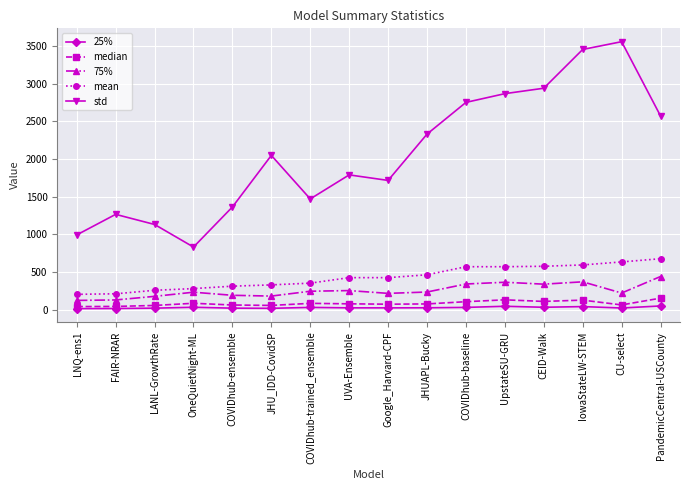

What is the sum of the 75% values at FAIR-NRAR and CU-select?

348.2